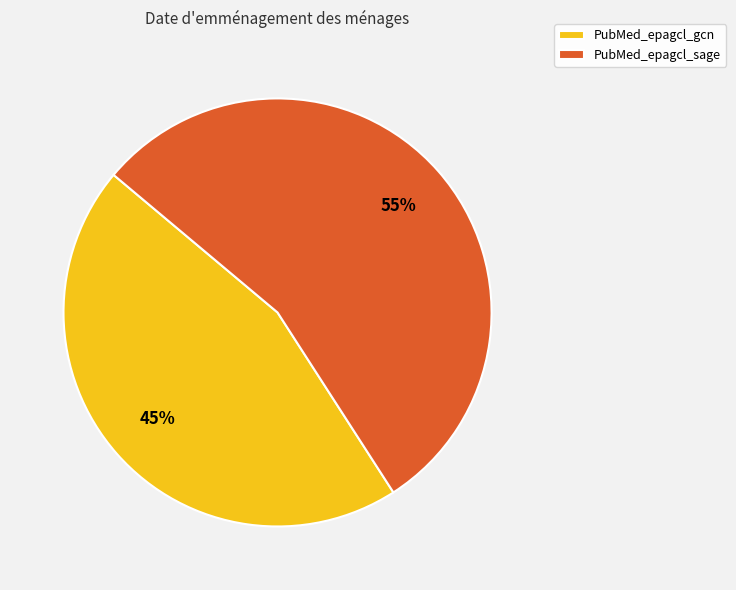

Does any single category account for the majority?

Yes